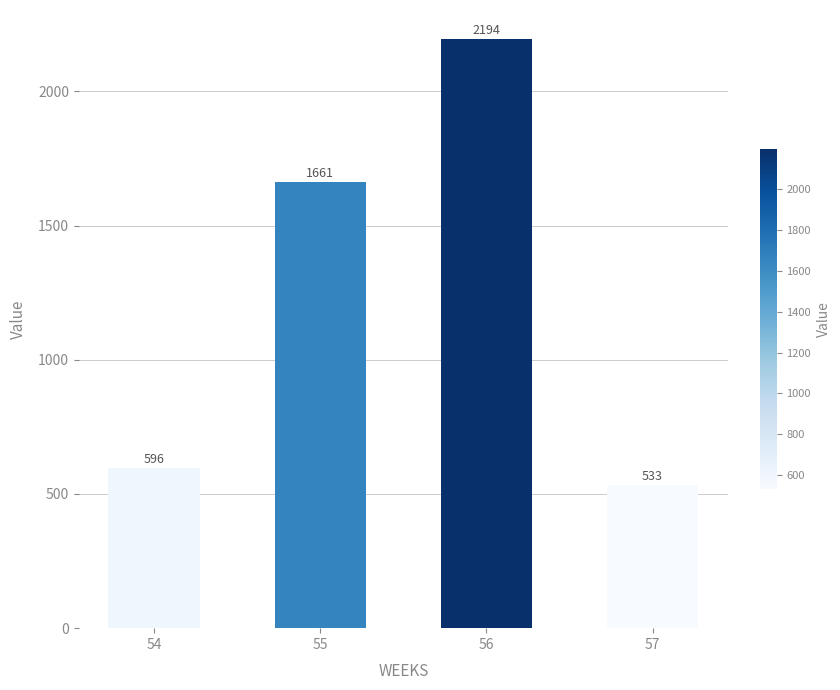

Which has a higher value, 57 or 54?

54